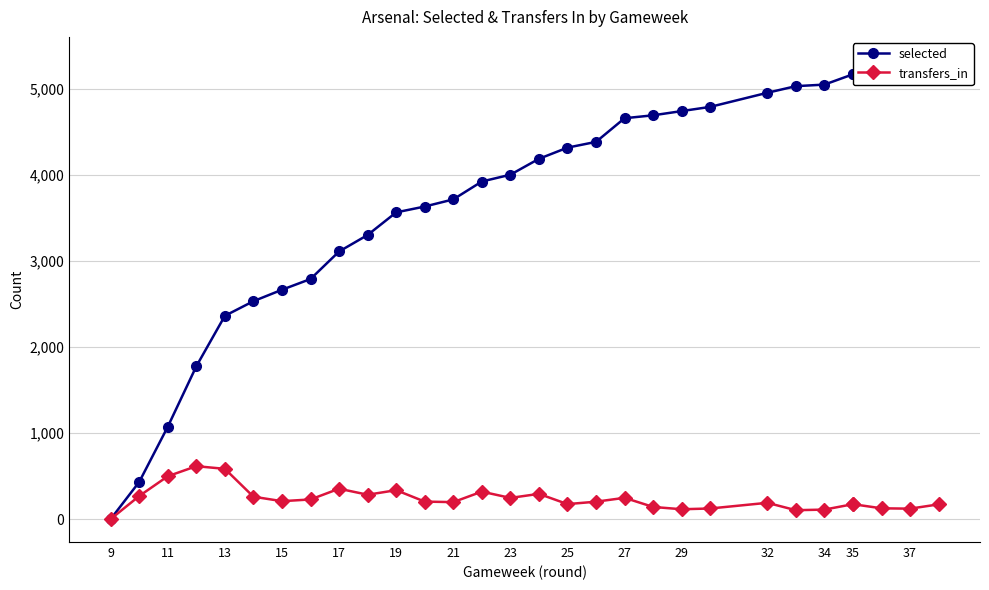

At 23, list the series in order from smallest to largest.

transfers_in, selected